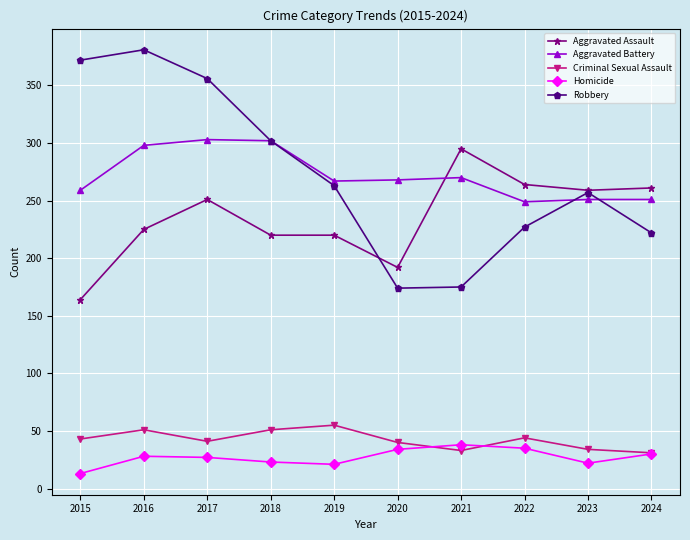

At which category does Robbery reach its first local peak?

2016